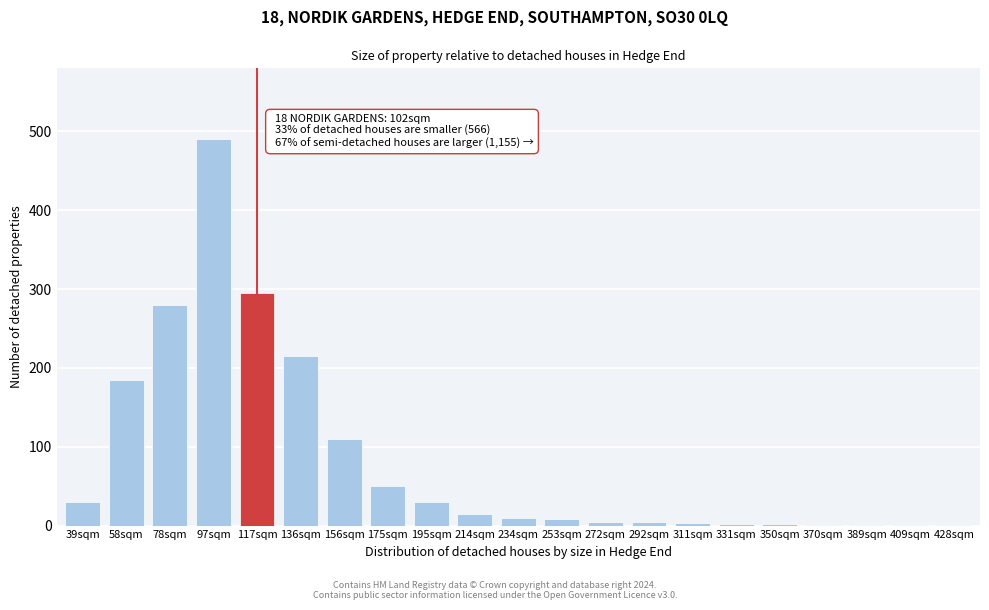

What is the sum of all values?

1738